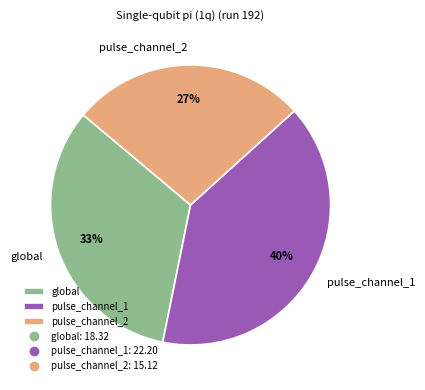

Rank the categories by value from lowest to highest.

pulse_channel_2, global, pulse_channel_1